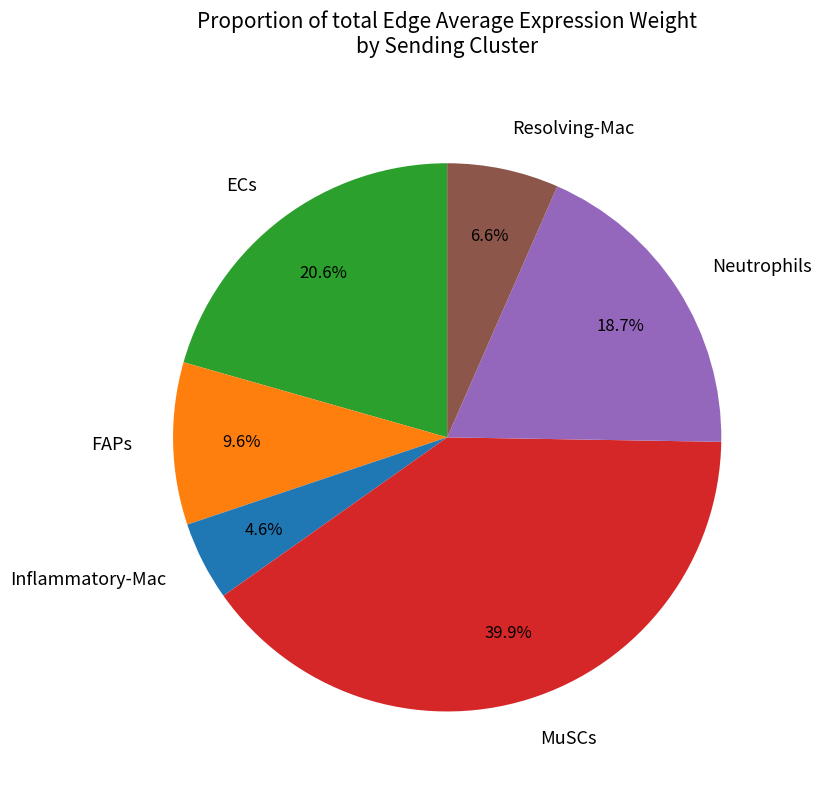

Combined, do Inflammatory-Mac and FAPs account for over 50%?

No